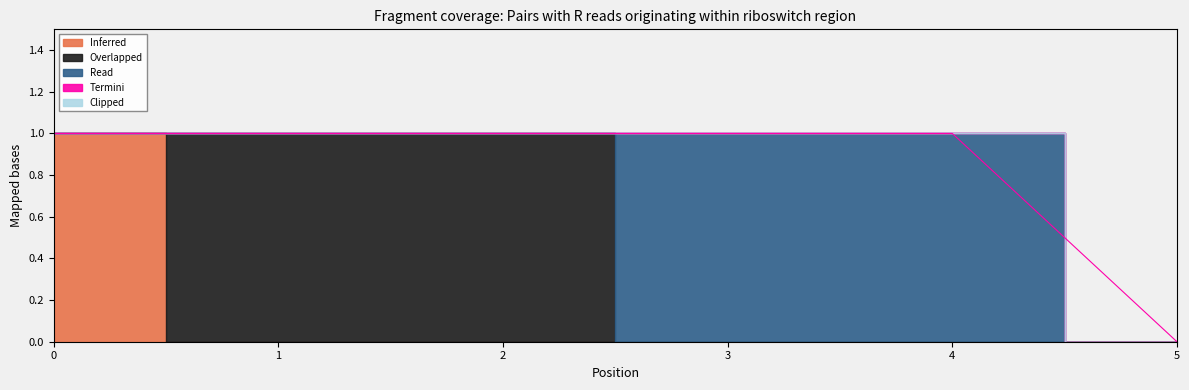

Is the value of col_2 at 3 greater than the value of col_3 at 1?

No